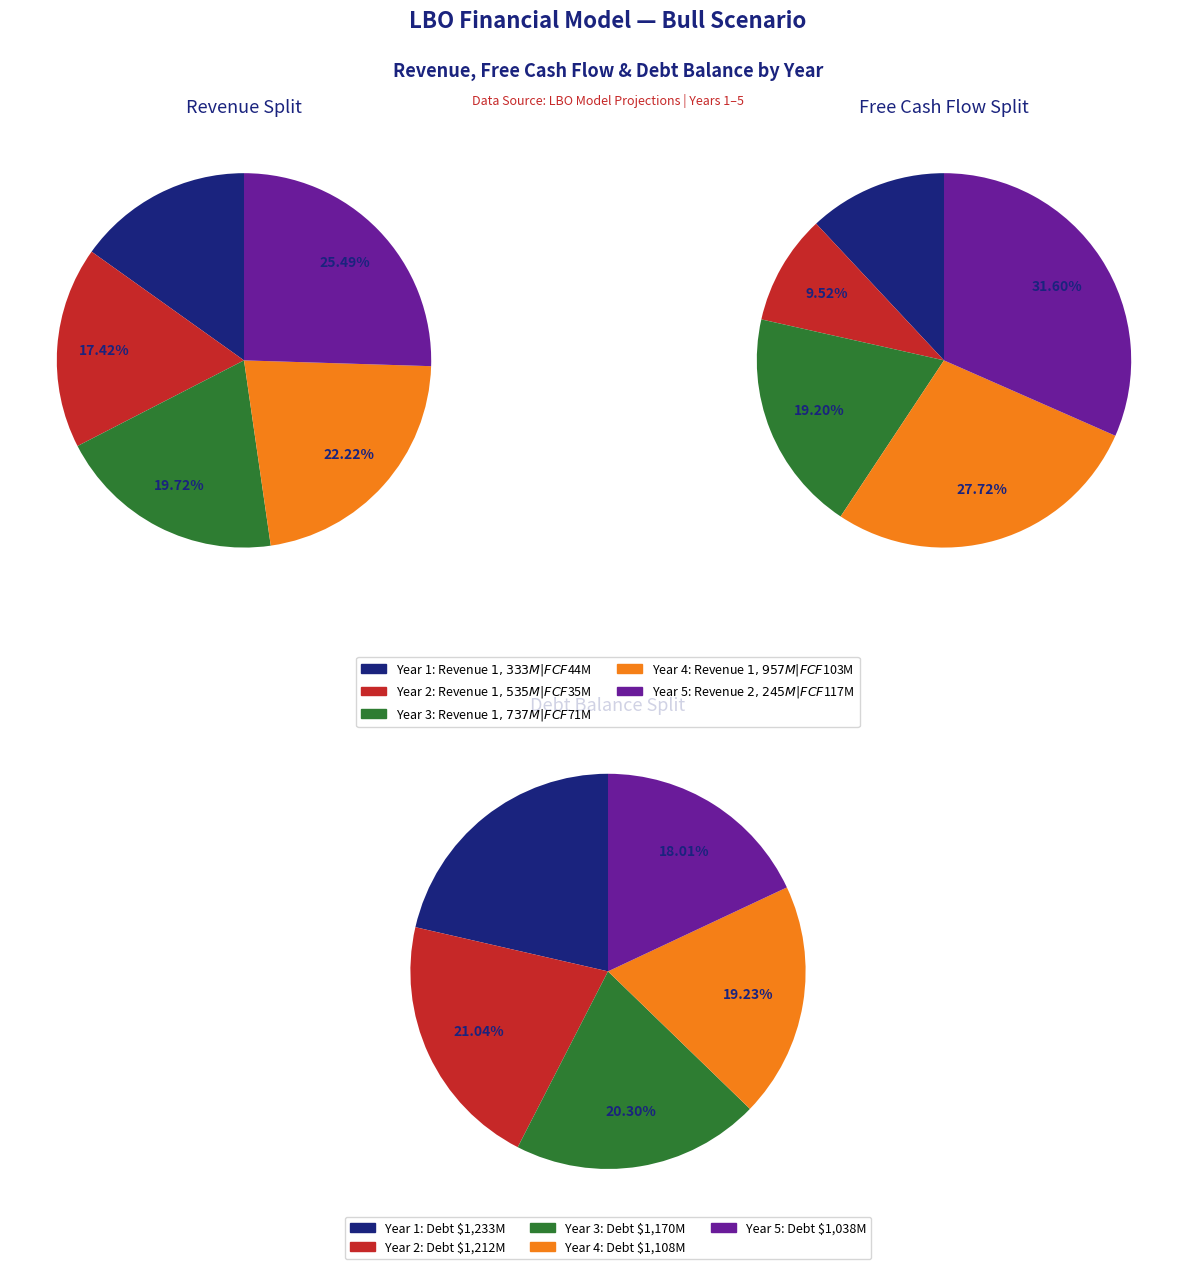

Which series changed the most between fcf and 4?

revenue